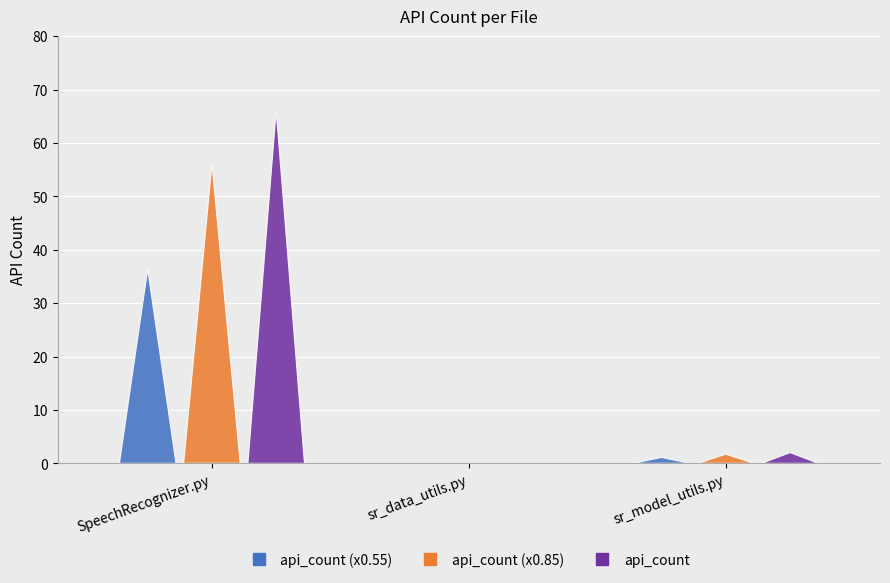

Where does the data first go above 2?

SpeechRecognizer.py